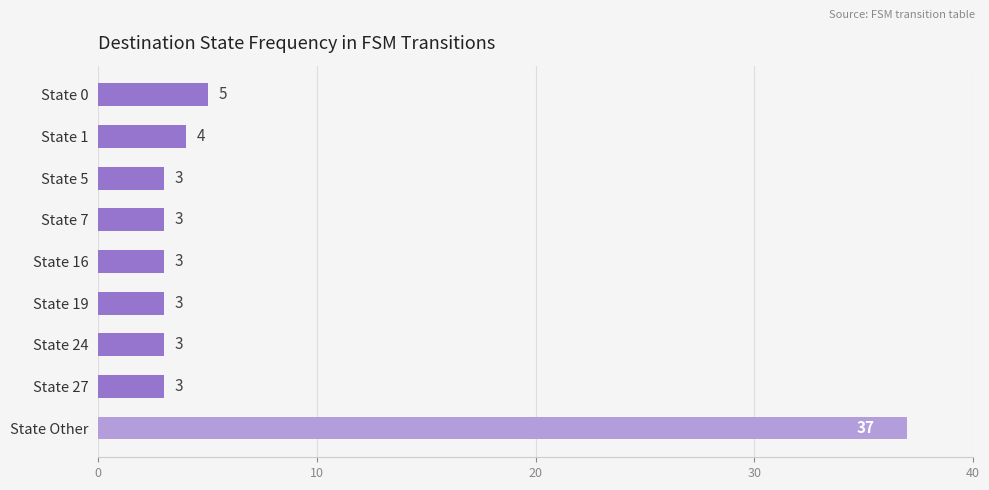

What is the maximum value shown in the chart?

37